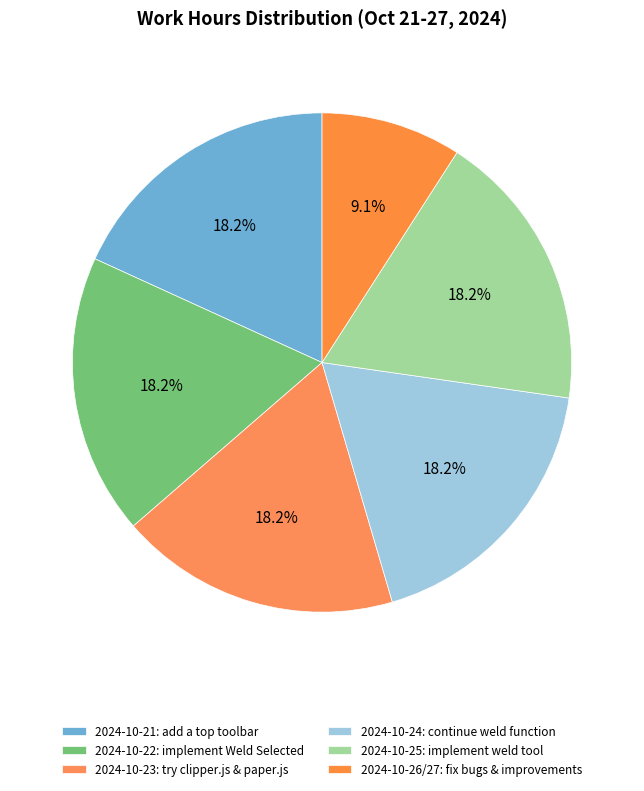

How many segments does this pie chart have?

6